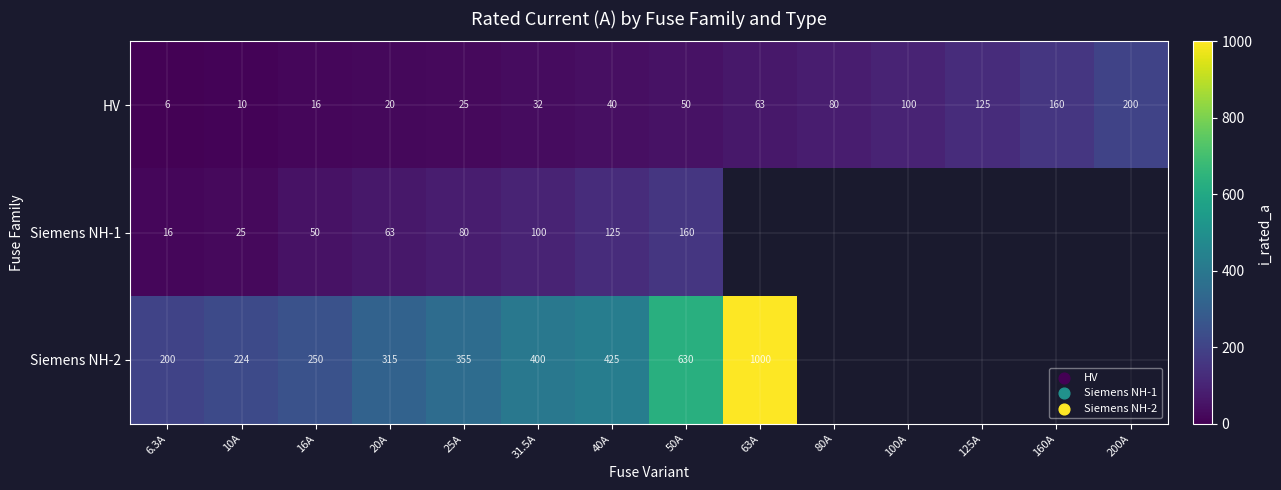

What is the difference between the HV values at 16A and 160A?

144.0